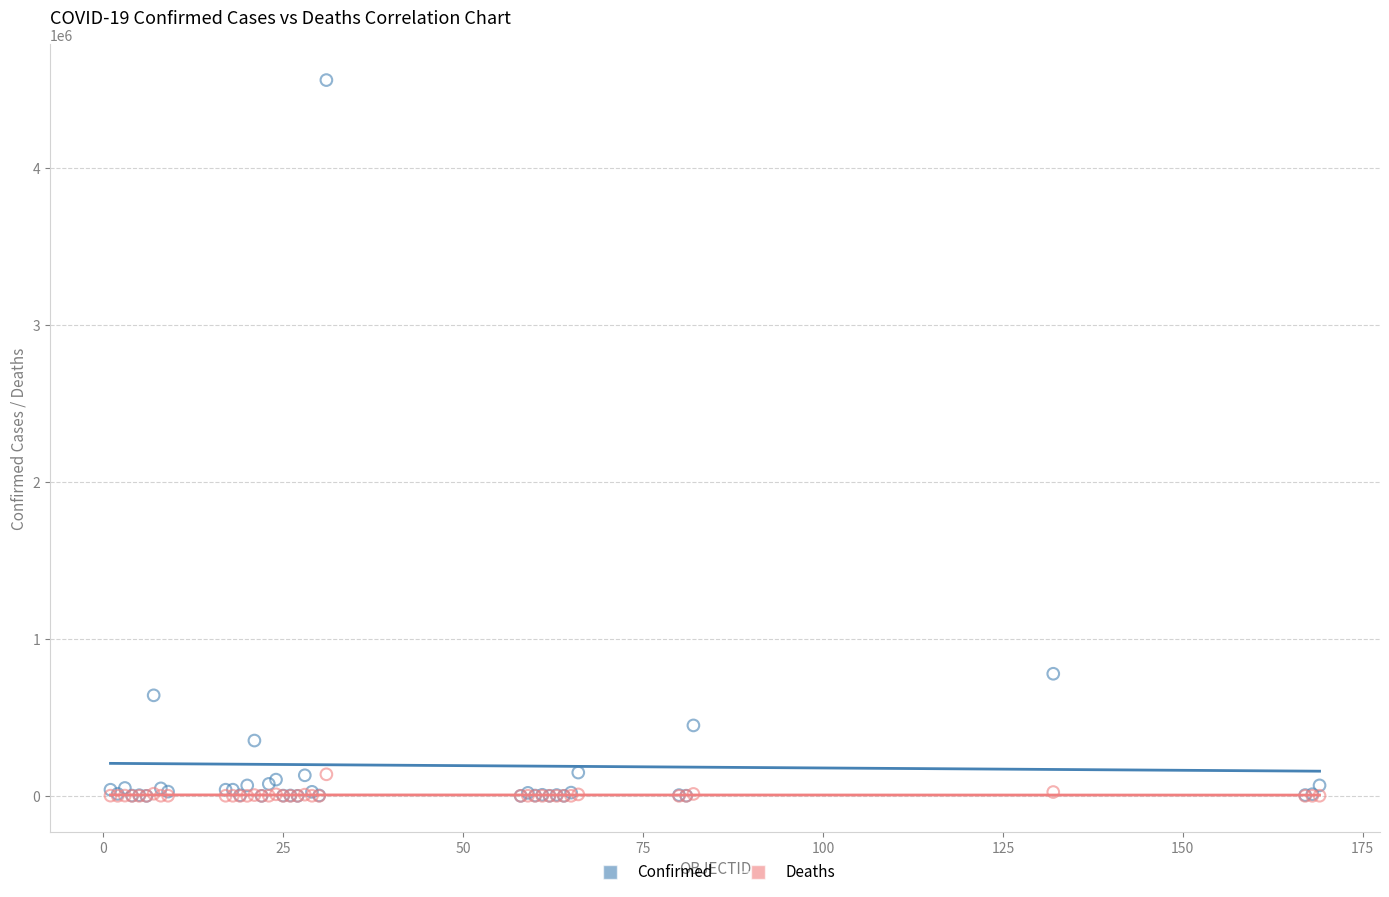

In the Confirmed series, what Y value is closest to 2279068?

777537